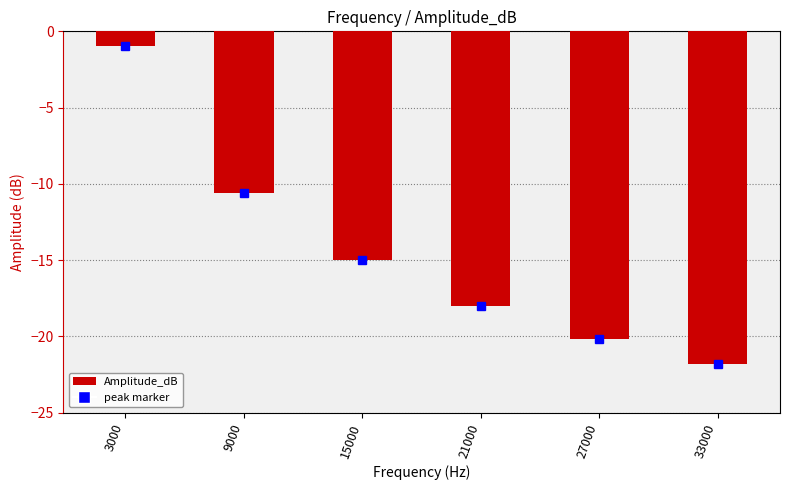

The chart shows a value of -1.0 at 3000. True or false?

True